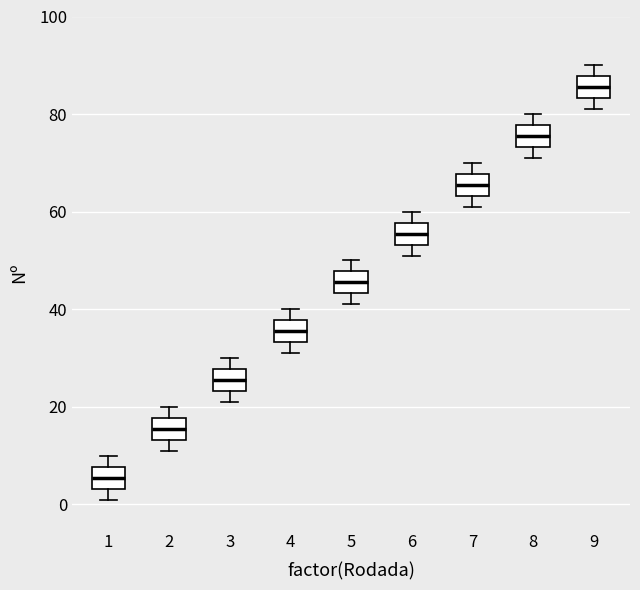

Where does the upper whisker of the box at x = 1 end on the y-axis? The values are not printed on the chart, so give them approximately, as read against the axis.

10